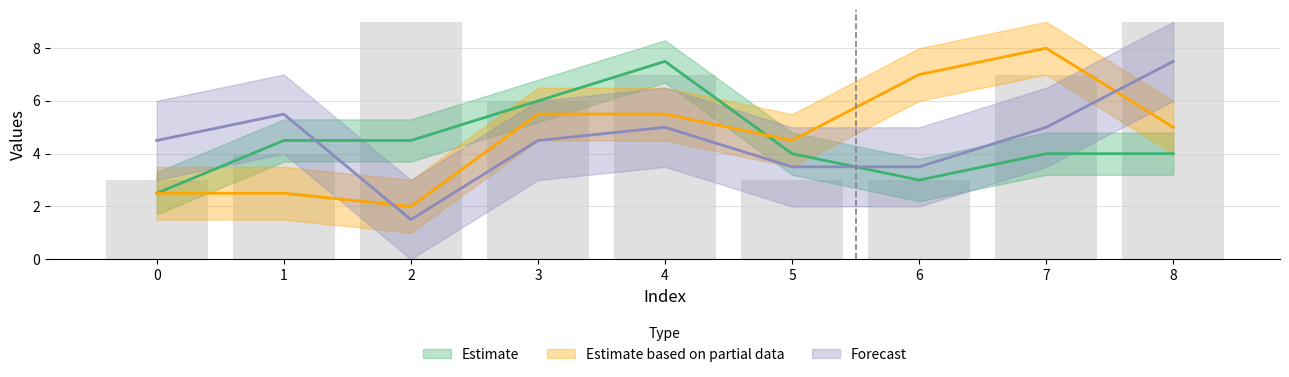

What is the maximum value for col_7?

9